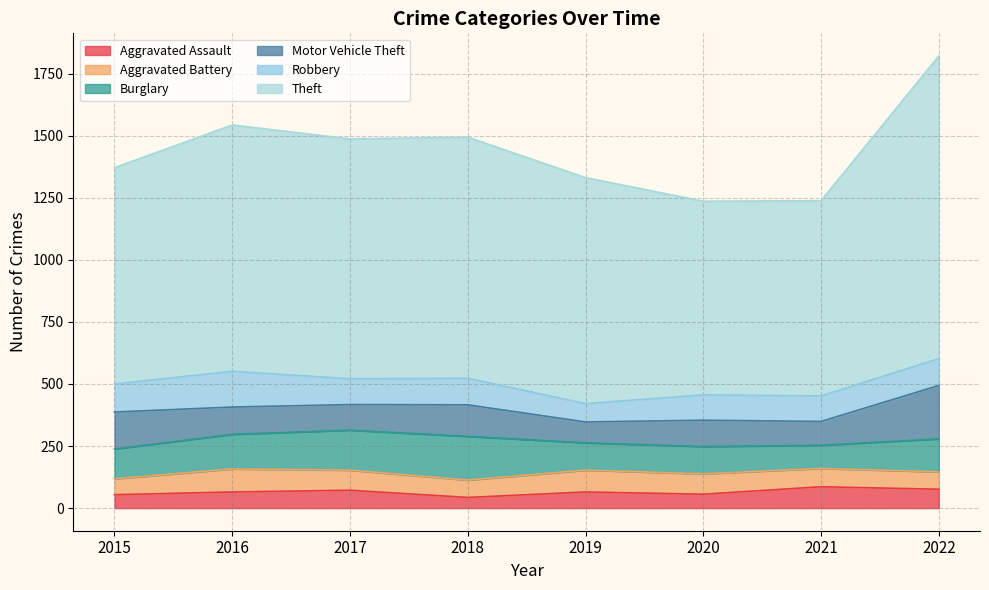

What is the difference between the maximum and minimum values in the Motor Vehicle Theft series?

131